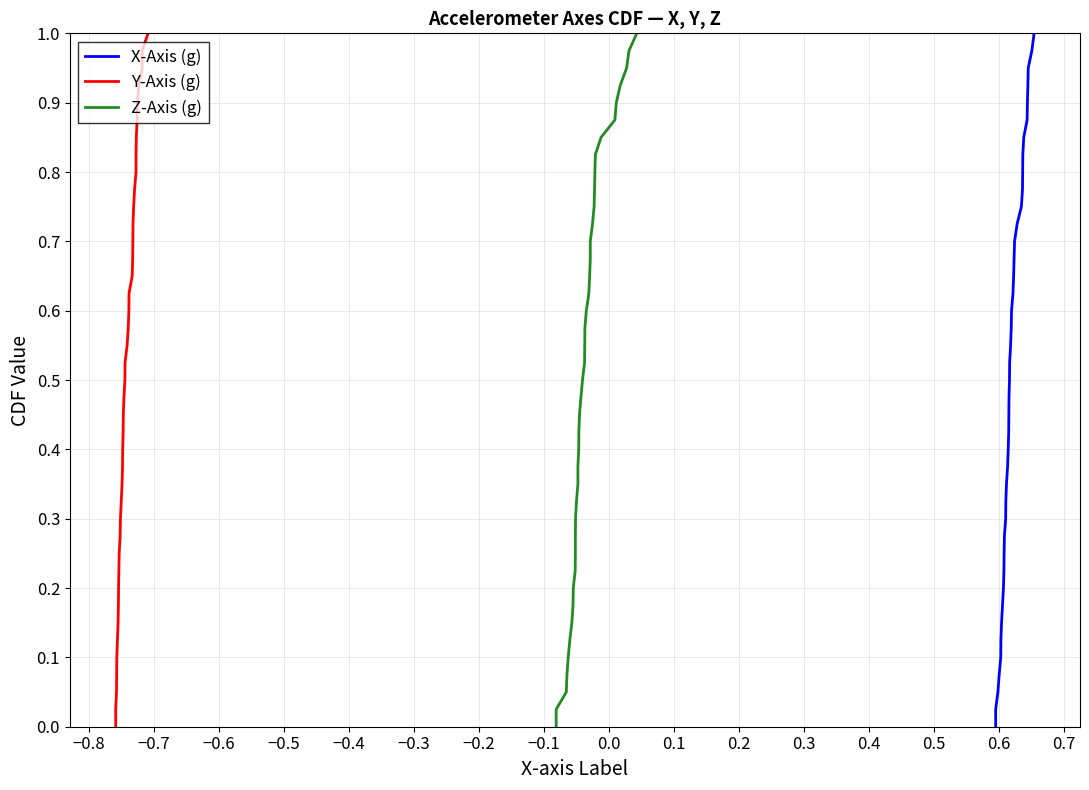

Is this an area chart (filled region under the line)?

No